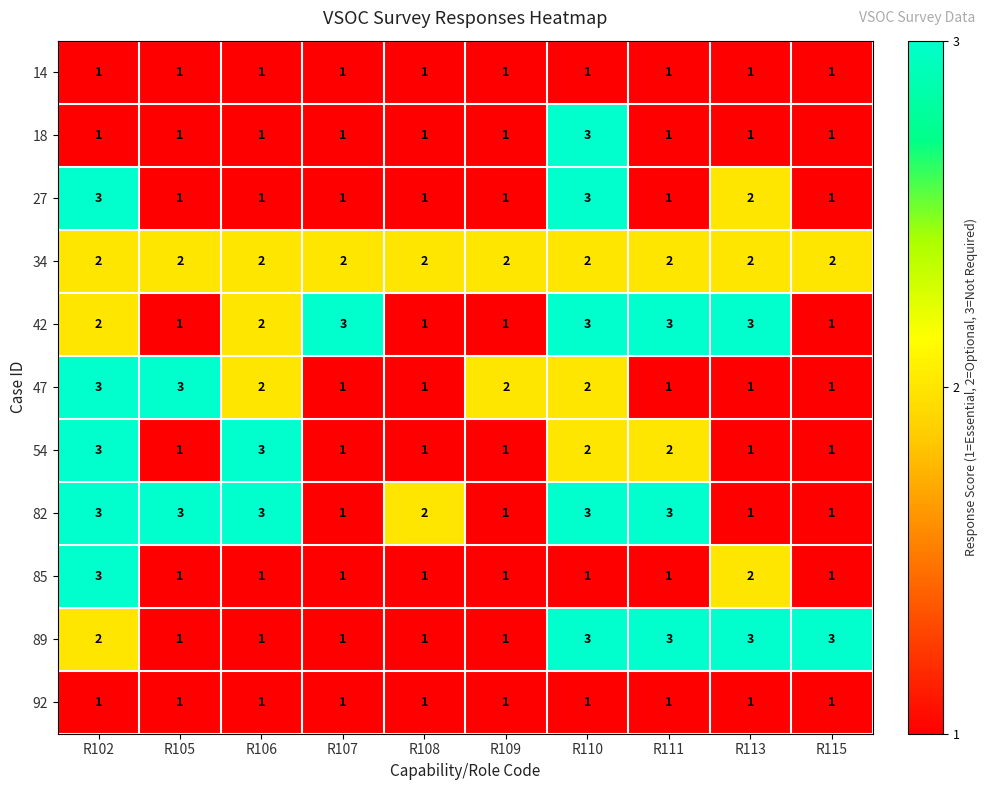

Count the 47 values in the range 1 to 2.

8